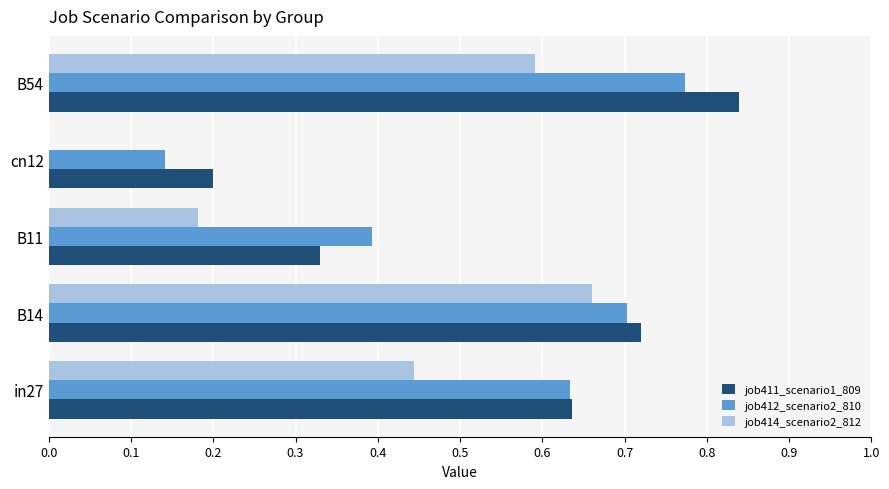

What is the sum of all job411_scenario1_809 values?

2.7